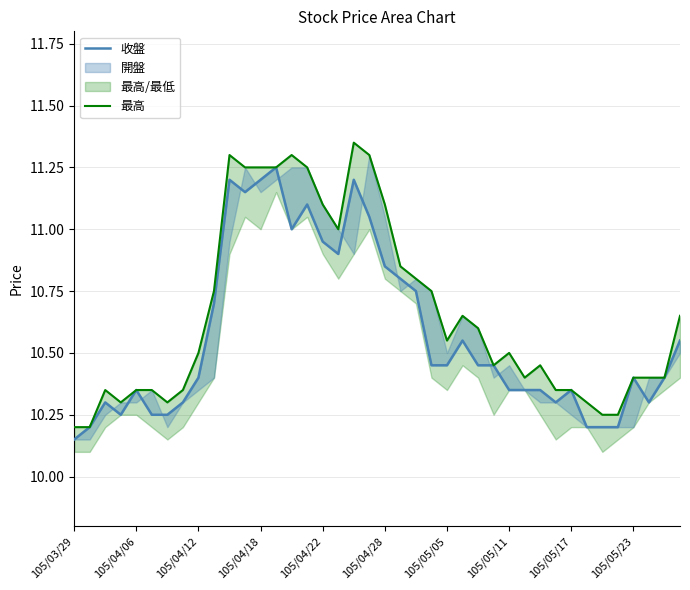

What is the sum of all 最高 values?

426.4